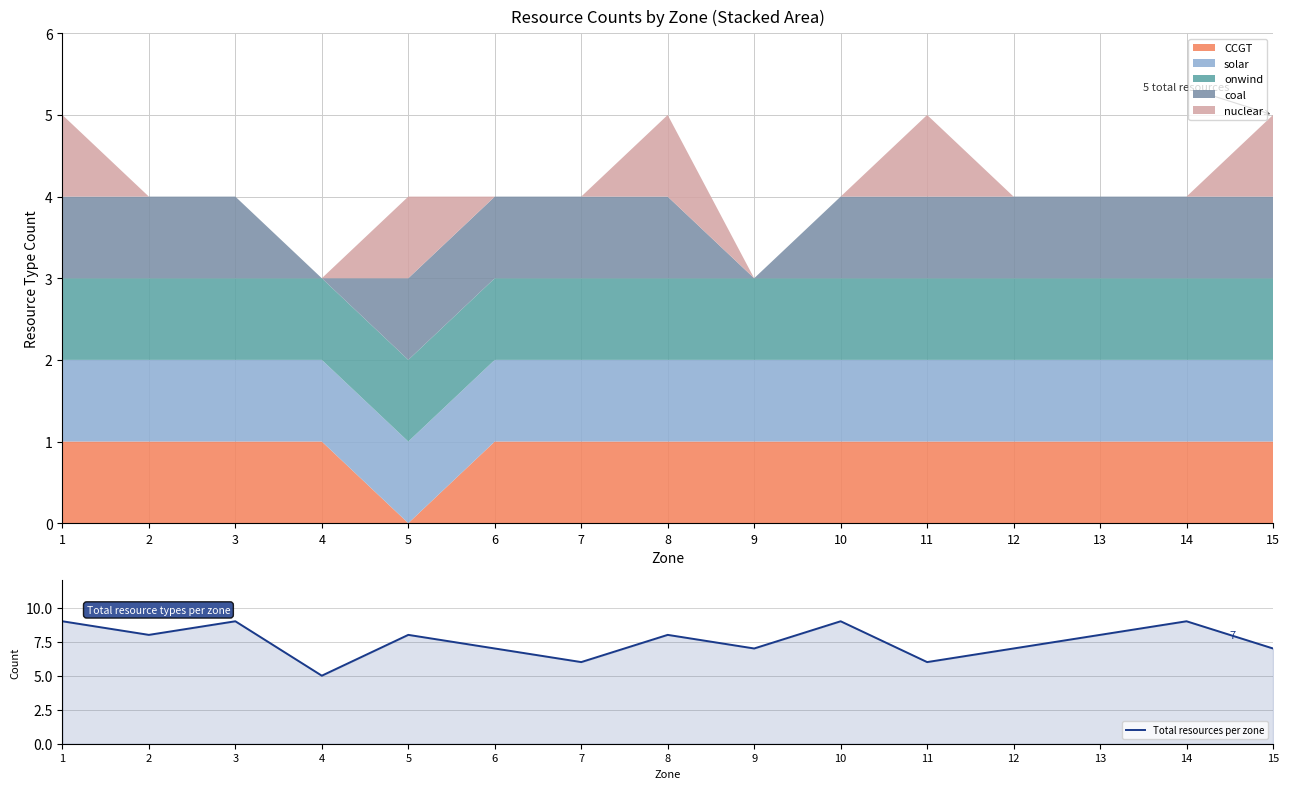

What is the difference between the maximum and minimum values?

4